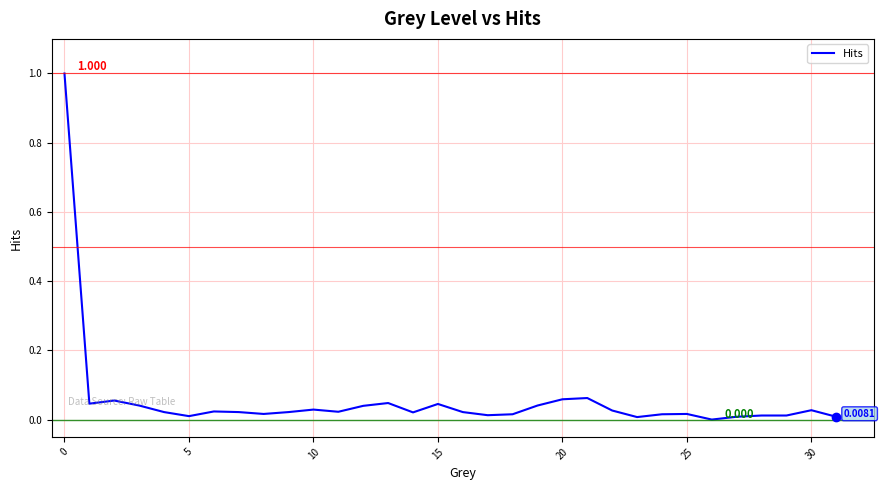

Does the chart have visible grid lines?

Yes